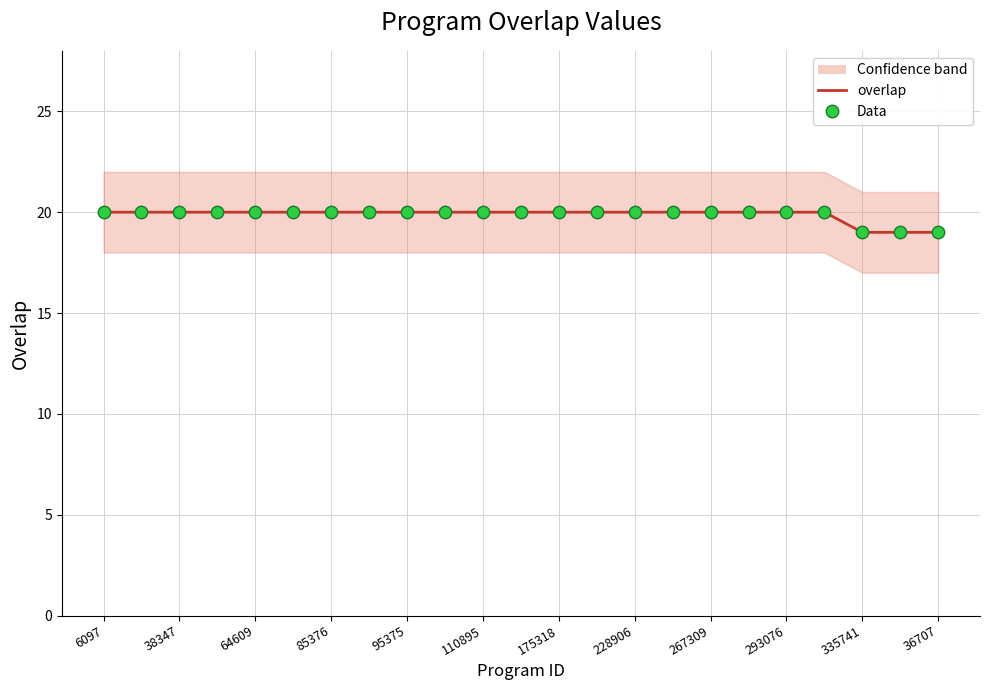

At how many categories does at least one series exceed 19?

20